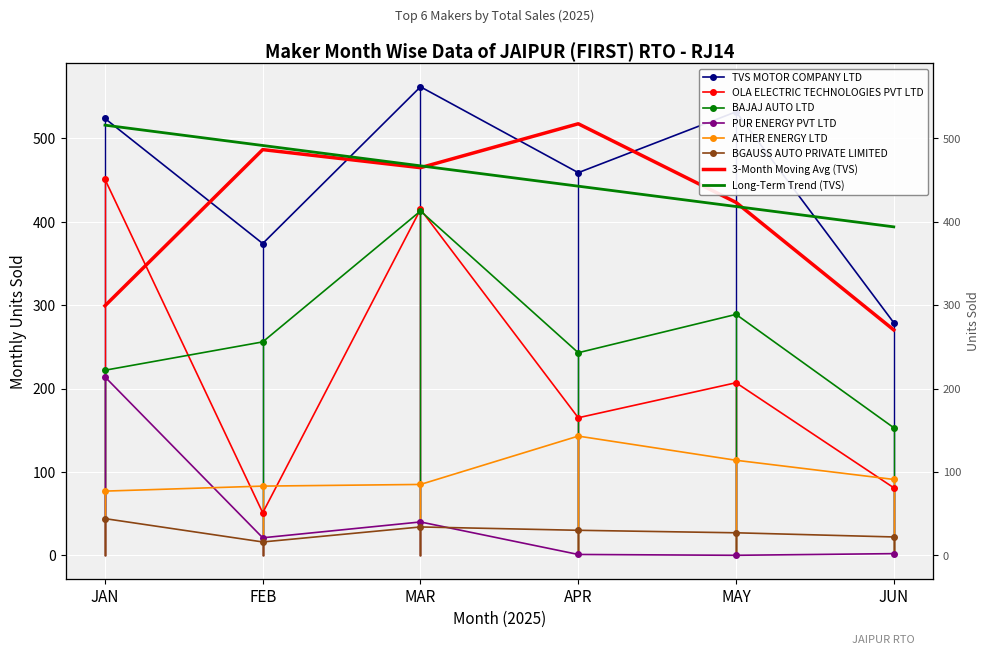

How many interior local valleys does the PUR ENERGY PVT LTD series have?

2